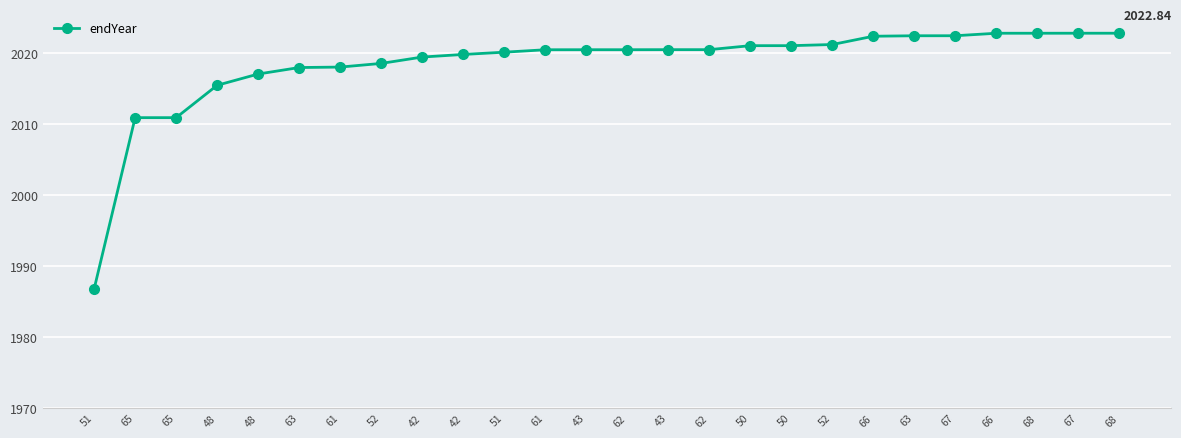

List the labels in order of value, largest first.

67, 68, 66, 68, 67, 63, 66, 52, 50, 50, 43, 62, 43, 62, 61, 51, 42, 42, 52, 61, 63, 48, 48, 65, 65, 51